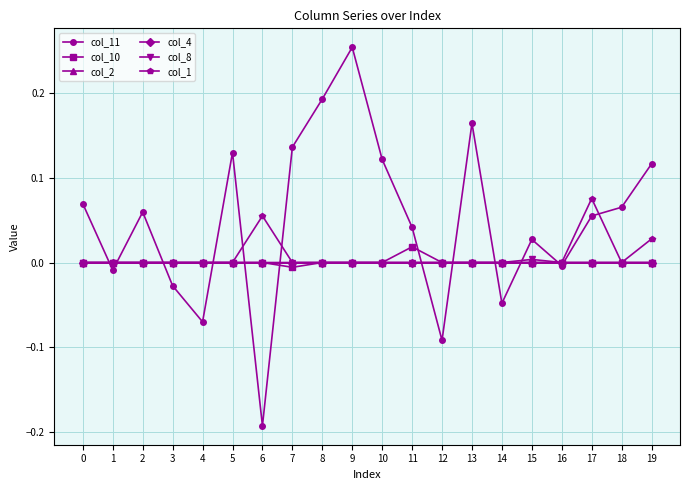

The col_11 series shows -0.0 at 16. True or false?

False